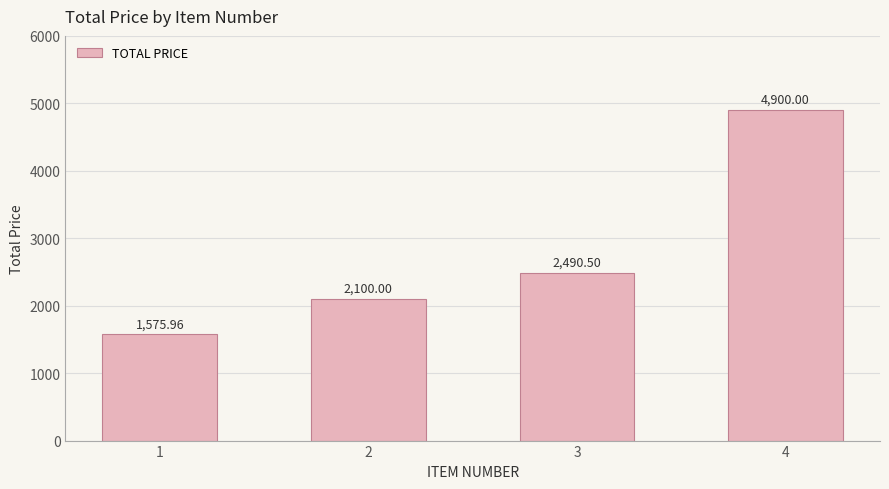

Are the bars grouped side by side (vs. stacked)?

No